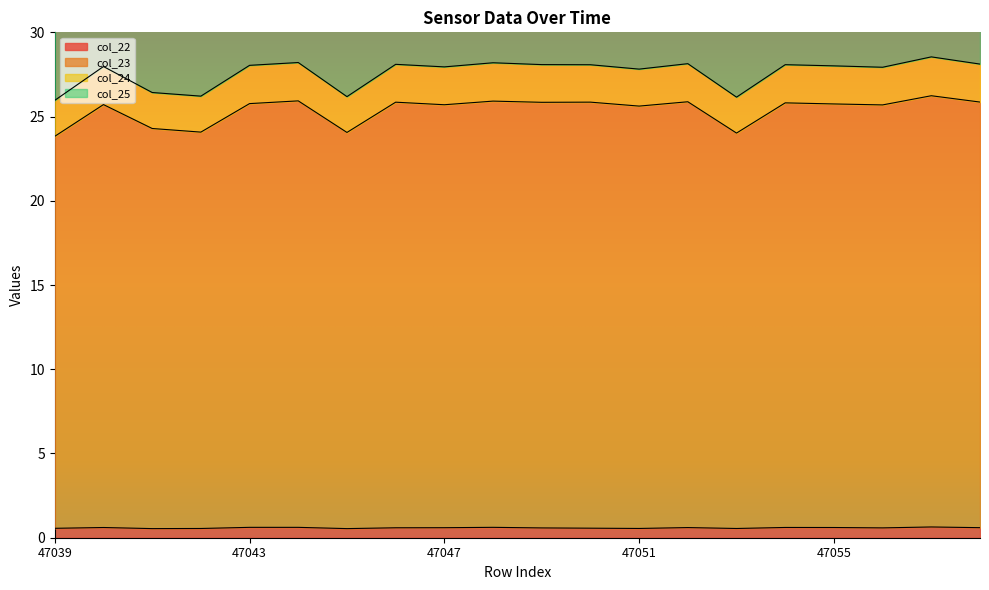

What is the maximum value for col_22?

0.6